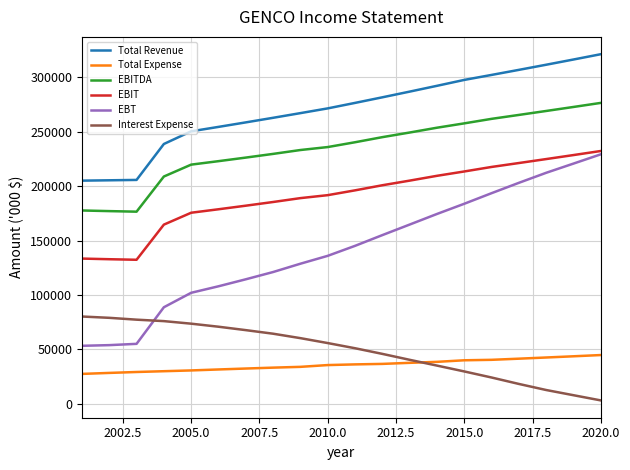

At how many categories does at least one series exceed 145828?

20